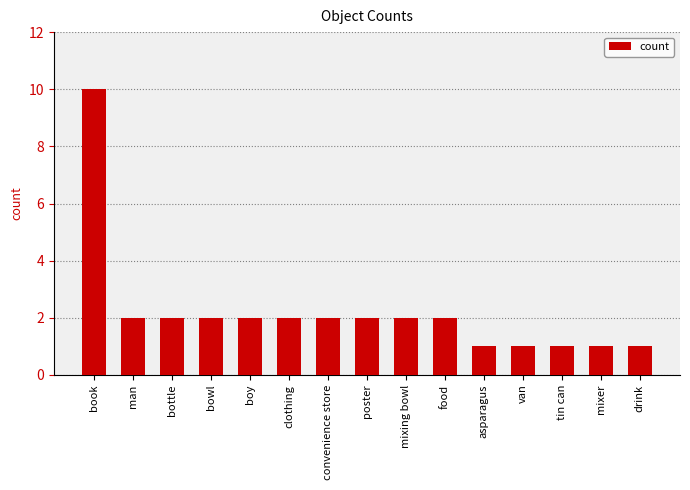

Approximately how many times larger is the value at man compared to convenience store?

1.0